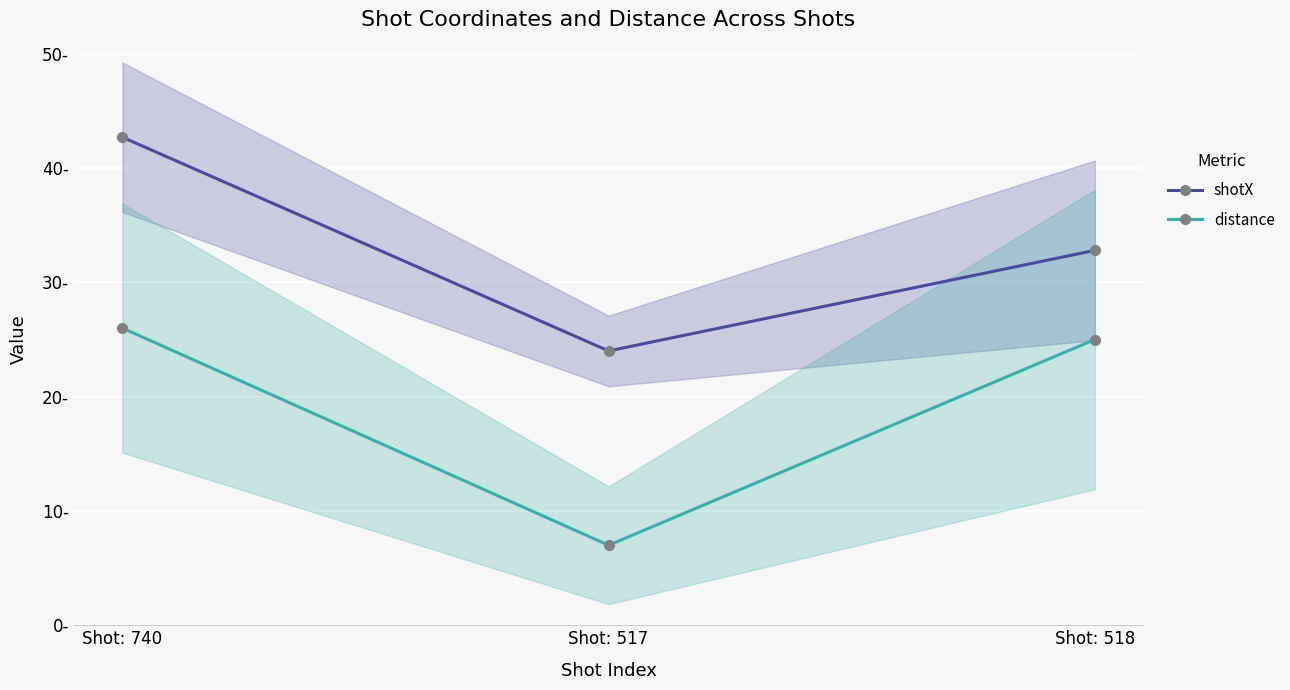

The distance series shows 26.0 at Shot: 740. True or false?

True